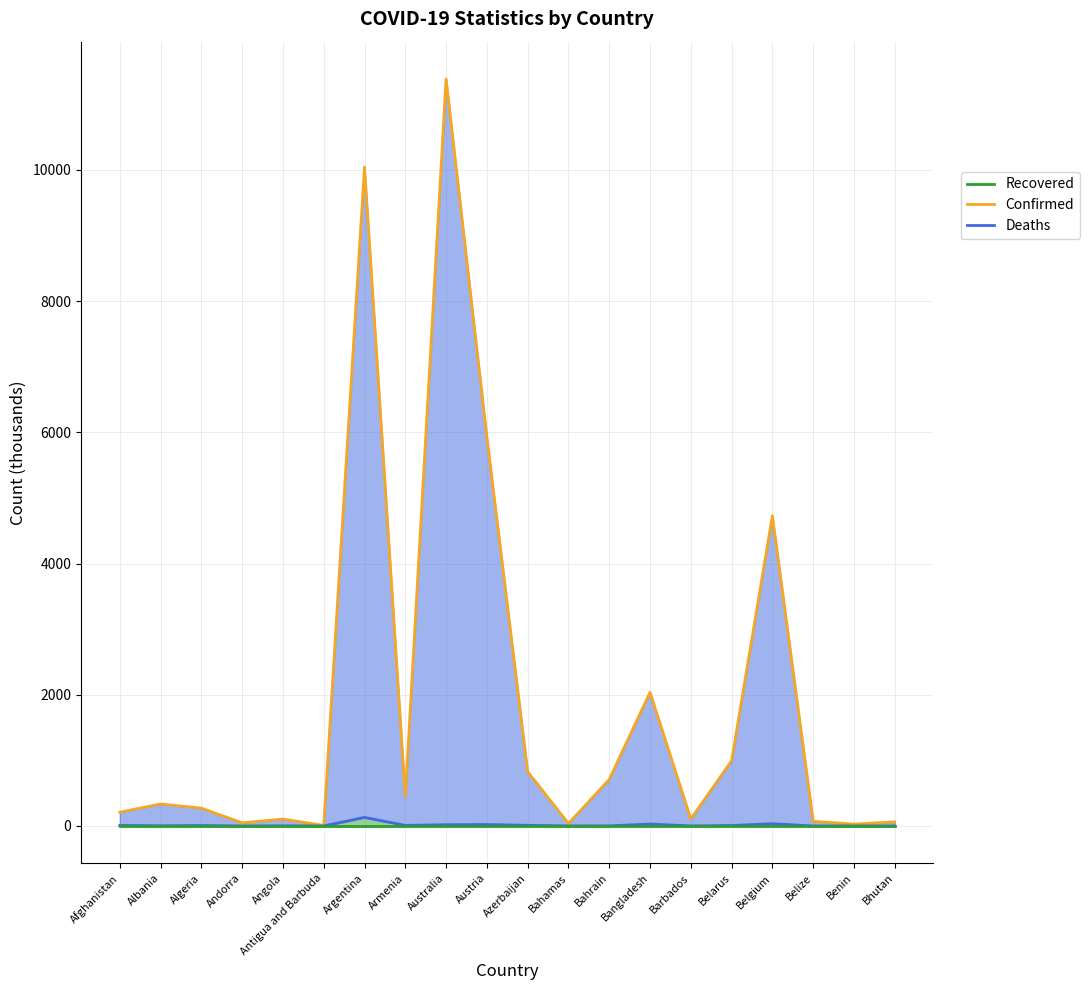

True or false: the data shows 452.6 at Albania.

False